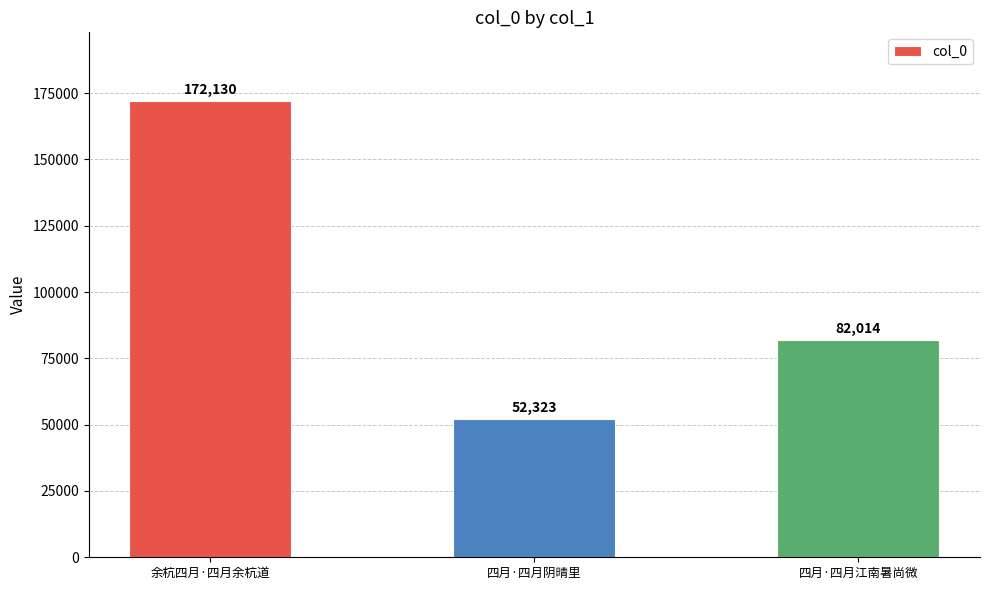

Count the number of categories in the chart.

3